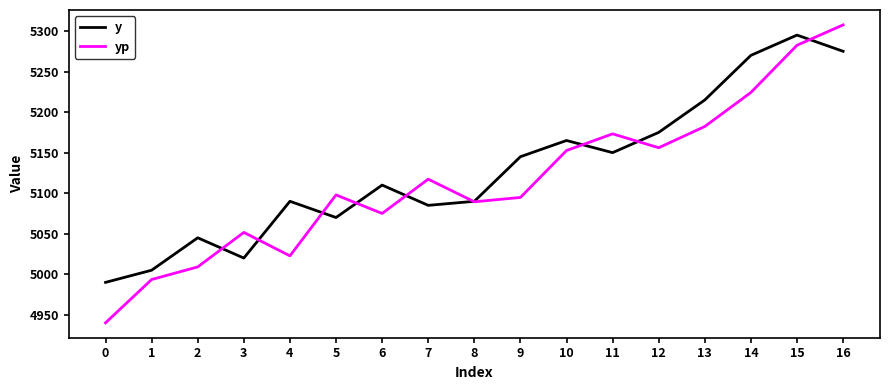

What is the difference between the highest and lowest values at 0?

49.9